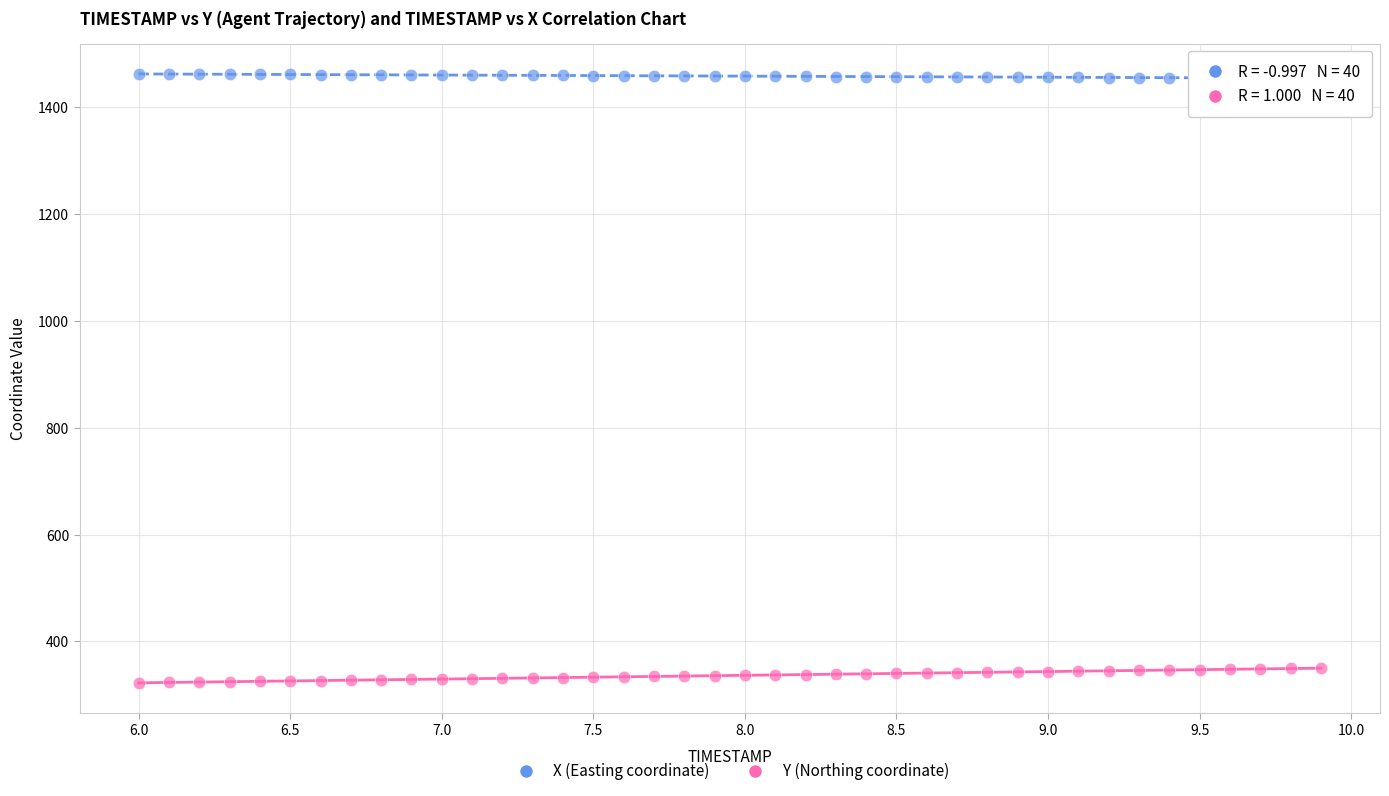

Across all data points, what is the range of X values (max minus min)?

3.9